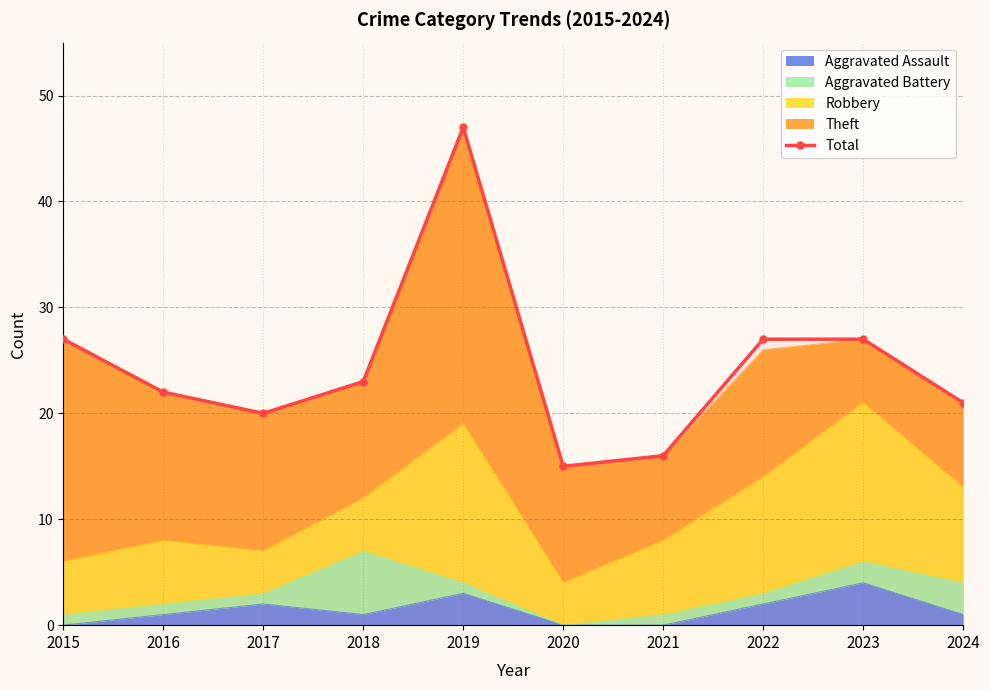

Reading left to right, list all the values displayed in this chart.

27	22	20	23	47	15	16	27	27	21